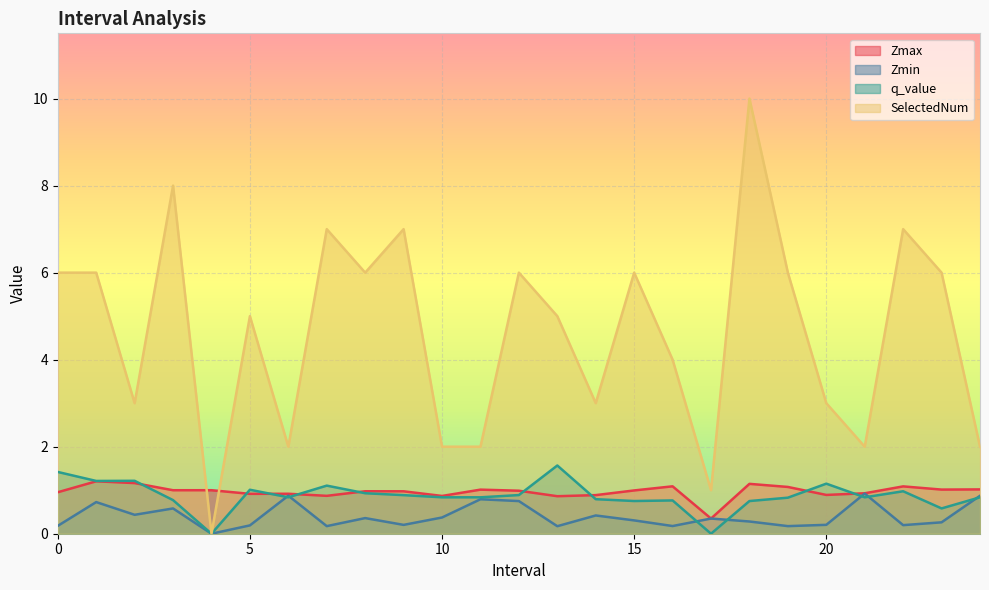

What is the approximate value of SelectedNum at 11.0?

2.0